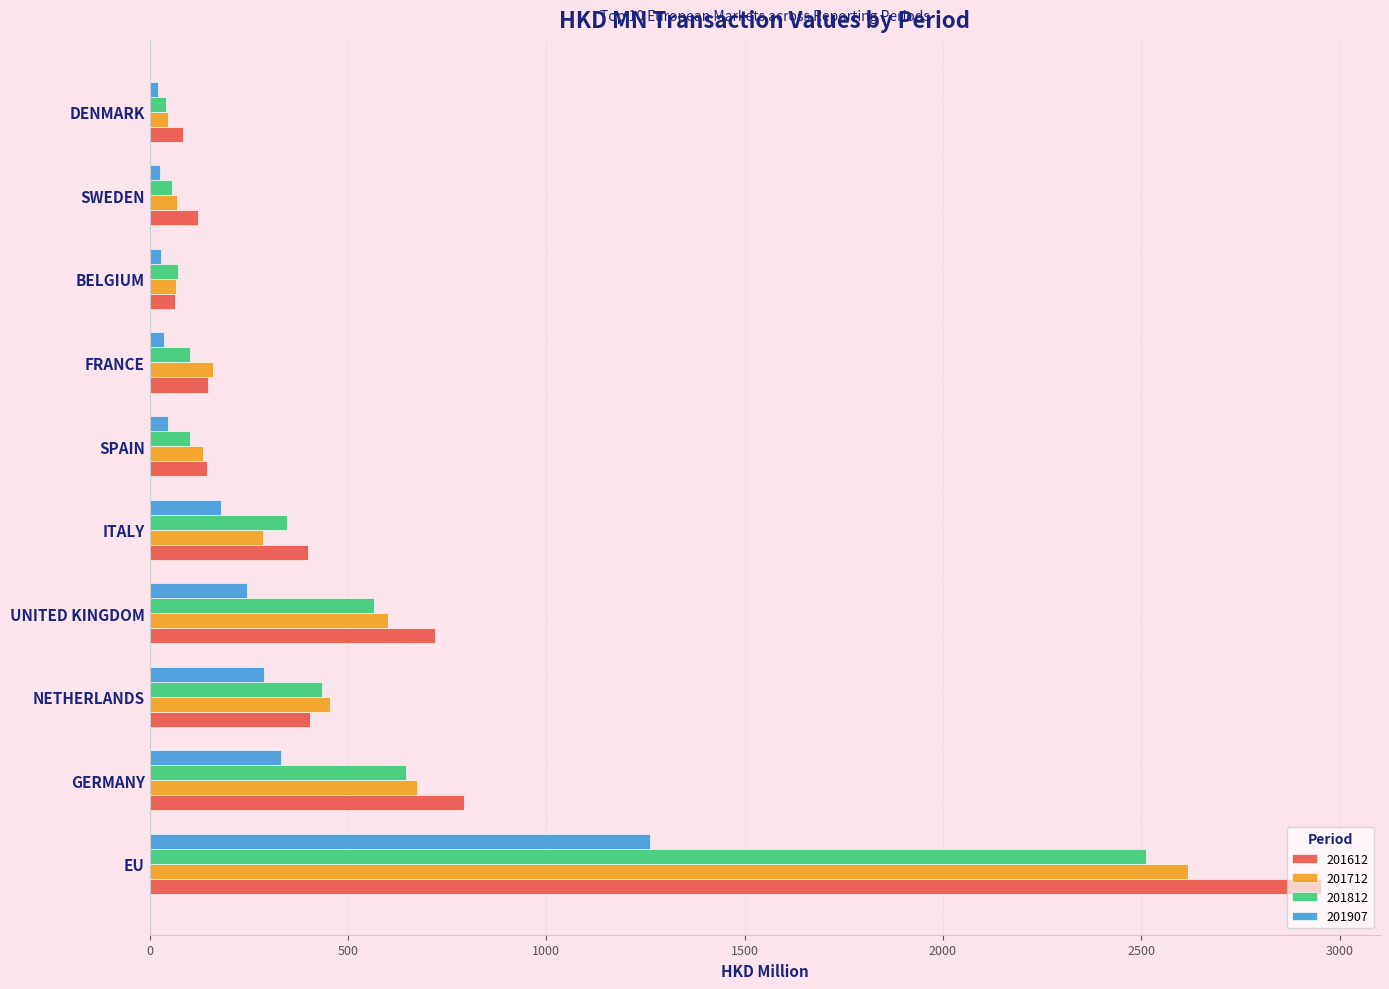

What is the difference between the 201907 values at UNITED KINGDOM and BELGIUM?

218.4